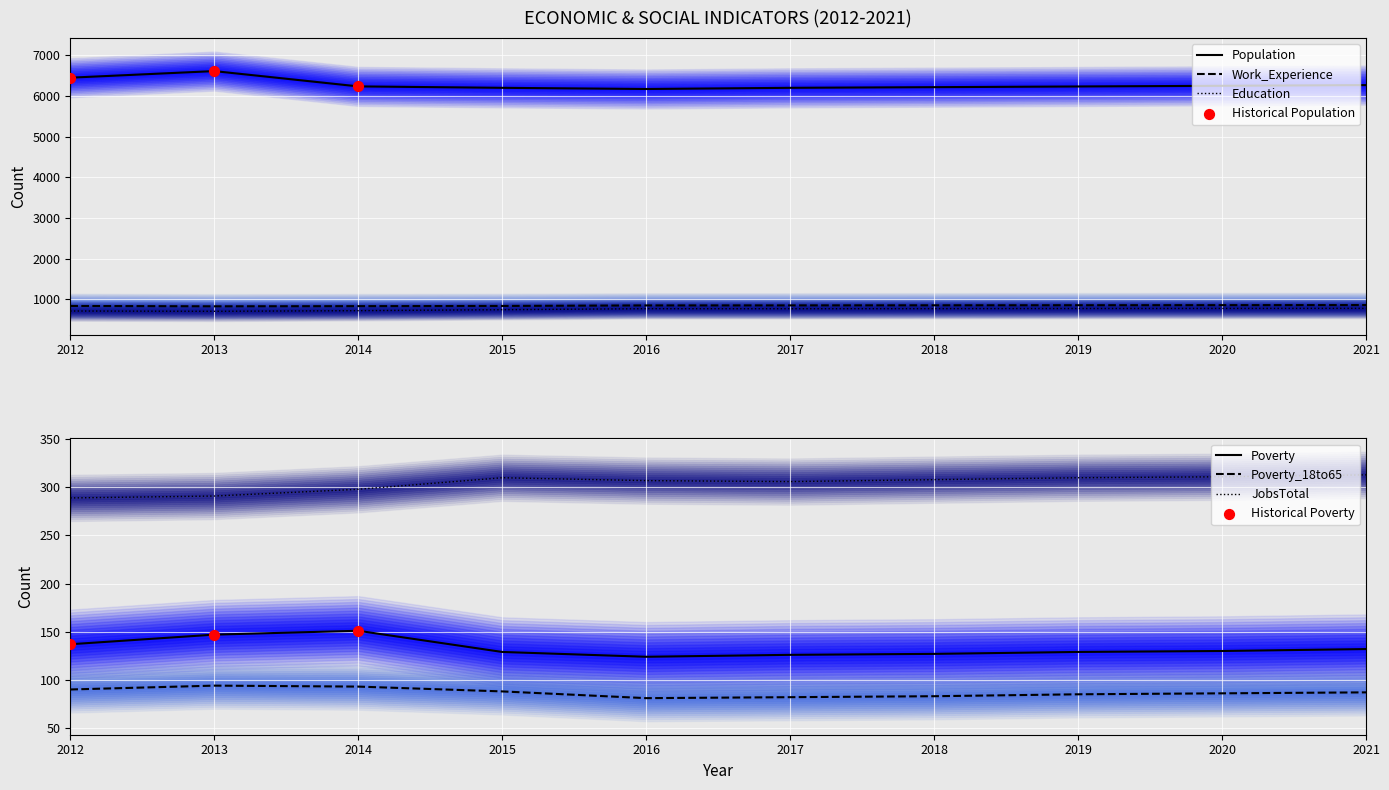

Which series has the widest spread of Y values?

Population